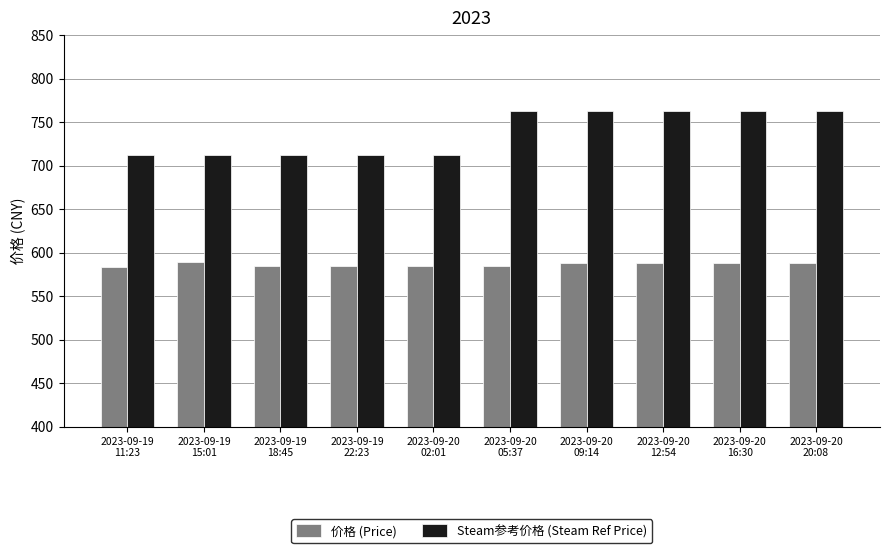

List the series in order of their overall mean, highest first.

Steam参考价格 (Steam Ref Price), 价格 (Price)